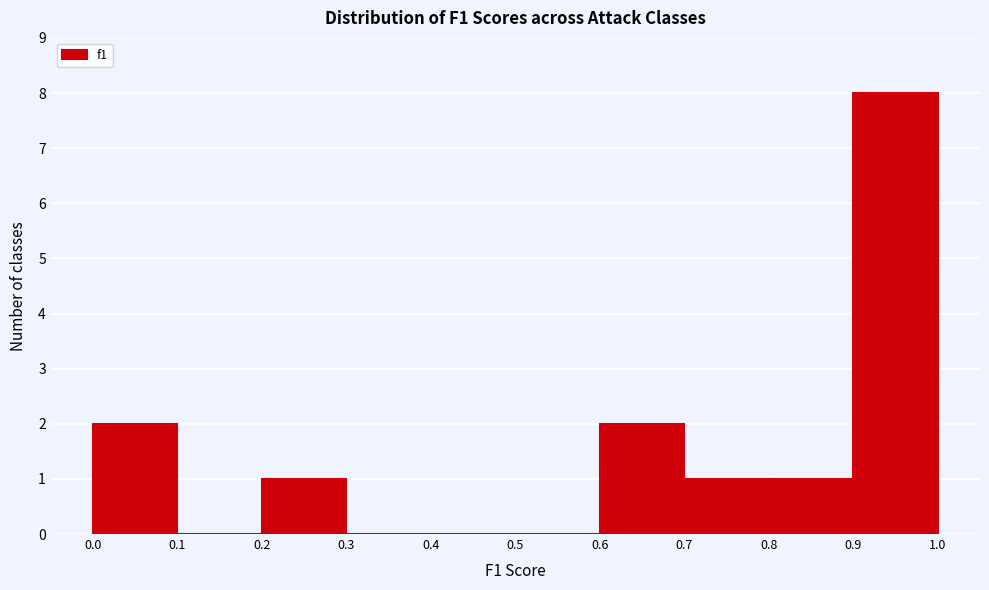

Reading left to right, list every bar in this chart as the range it spans on the x-axis followed by its height. The values are not printed on the chart, so give them approximately, as read against the axis.

0.0 to 0.1: 2
0.1 to 0.2: 0
0.2 to 0.3: 1
0.3 to 0.4: 0
0.4 to 0.5: 0
0.5 to 0.6: 0
0.6 to 0.7: 2
0.7 to 0.8: 1
0.8 to 0.9: 1
0.9 to 1.0: 8